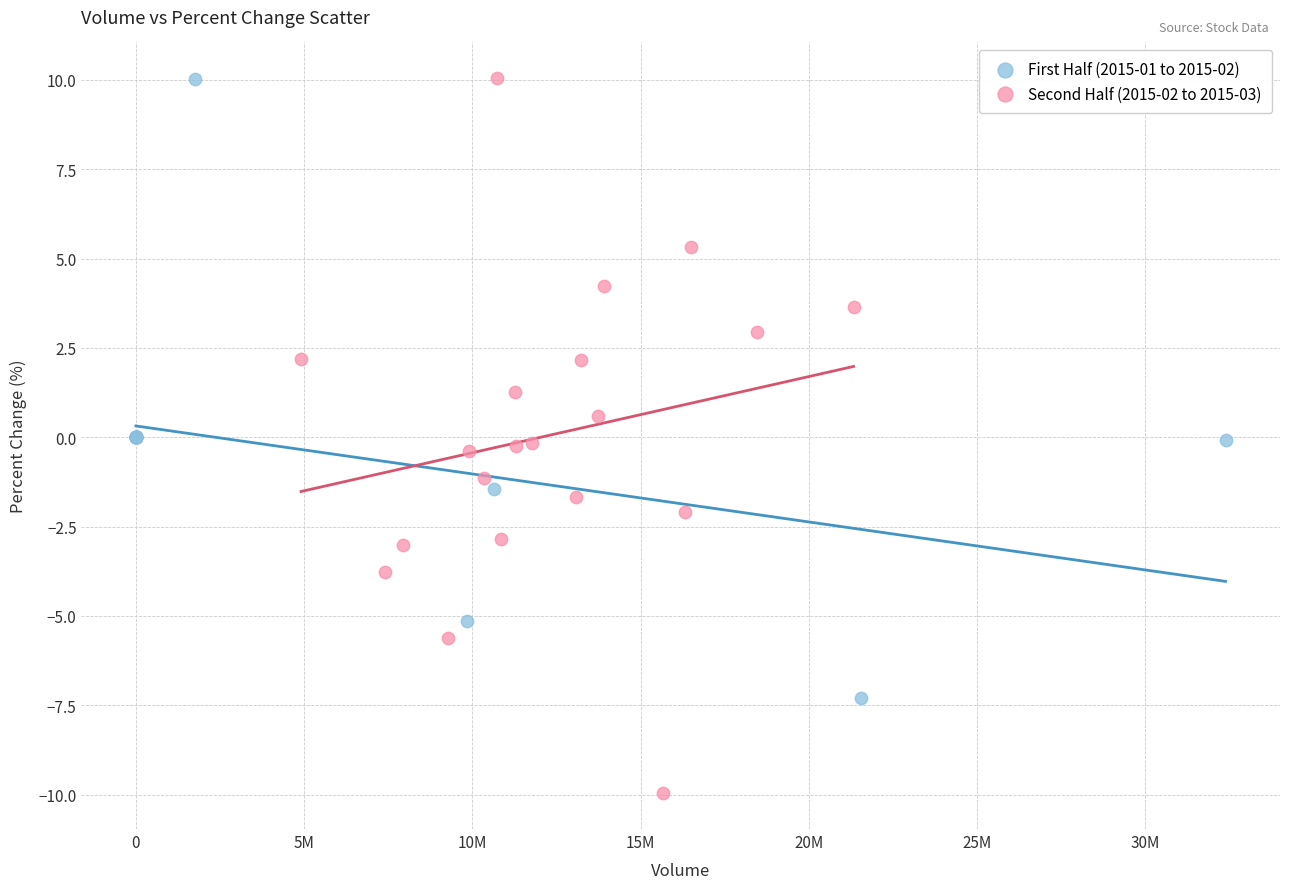

What are all the series names shown in the legend?

First Half (2015-01 to 2015-02), Second Half (2015-02 to 2015-03)